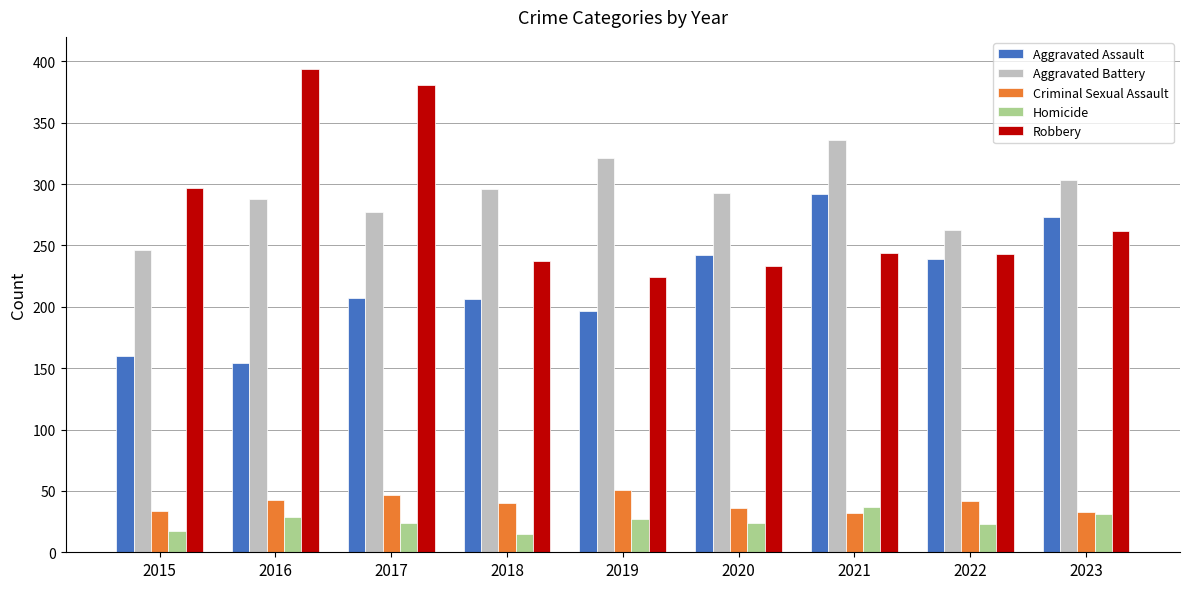

What value does the Homicide series have at 2020, to the nearest 10?

20